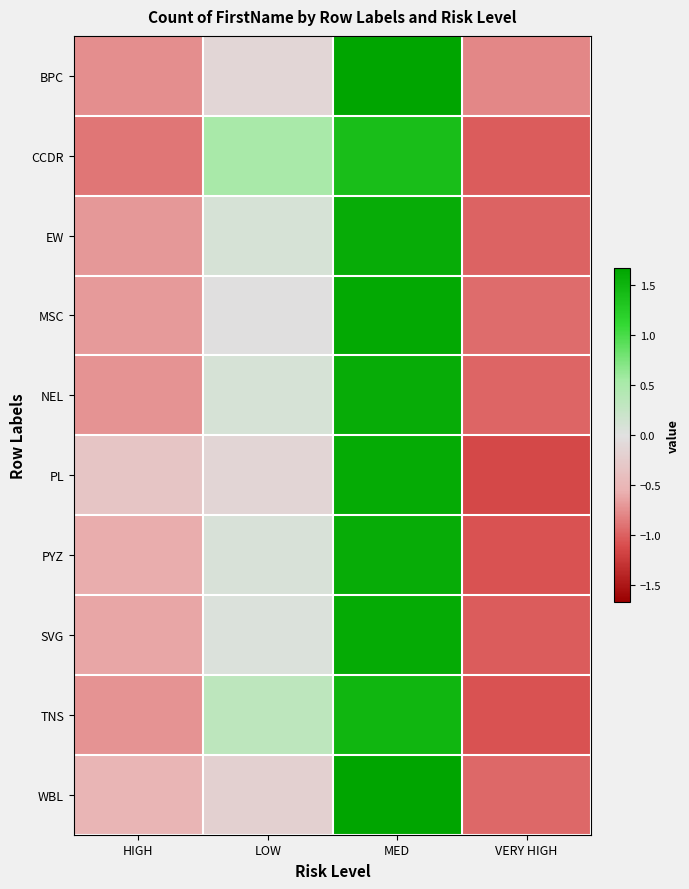

Which category has the lowest value across all series?

VERY HIGH